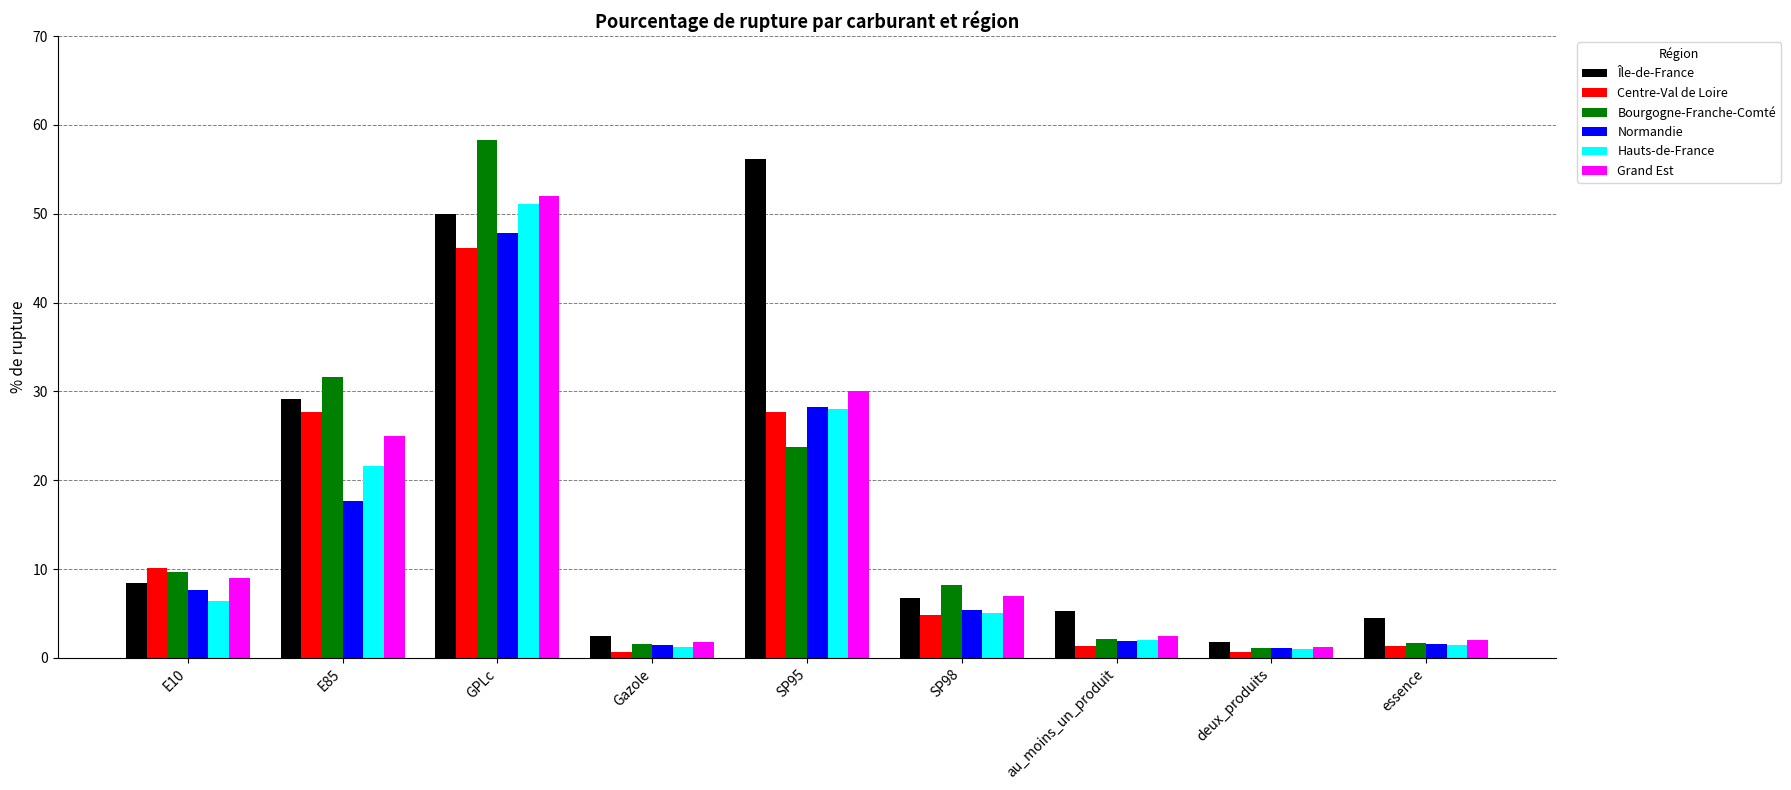

What are all the series names shown in the legend?

Île-de-France, Centre-Val de Loire, Bourgogne-Franche-Comté, Normandie, Hauts-de-France, Grand Est